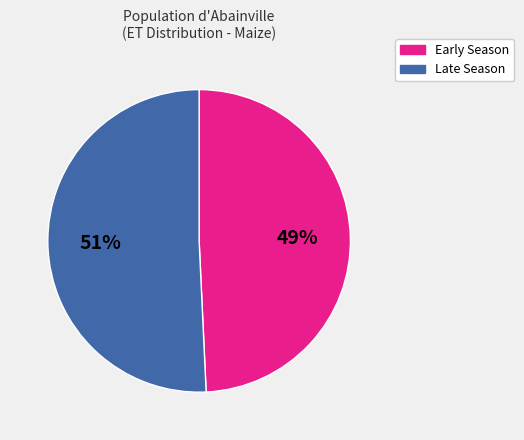

What is the smallest slice in the pie chart?

Early Season